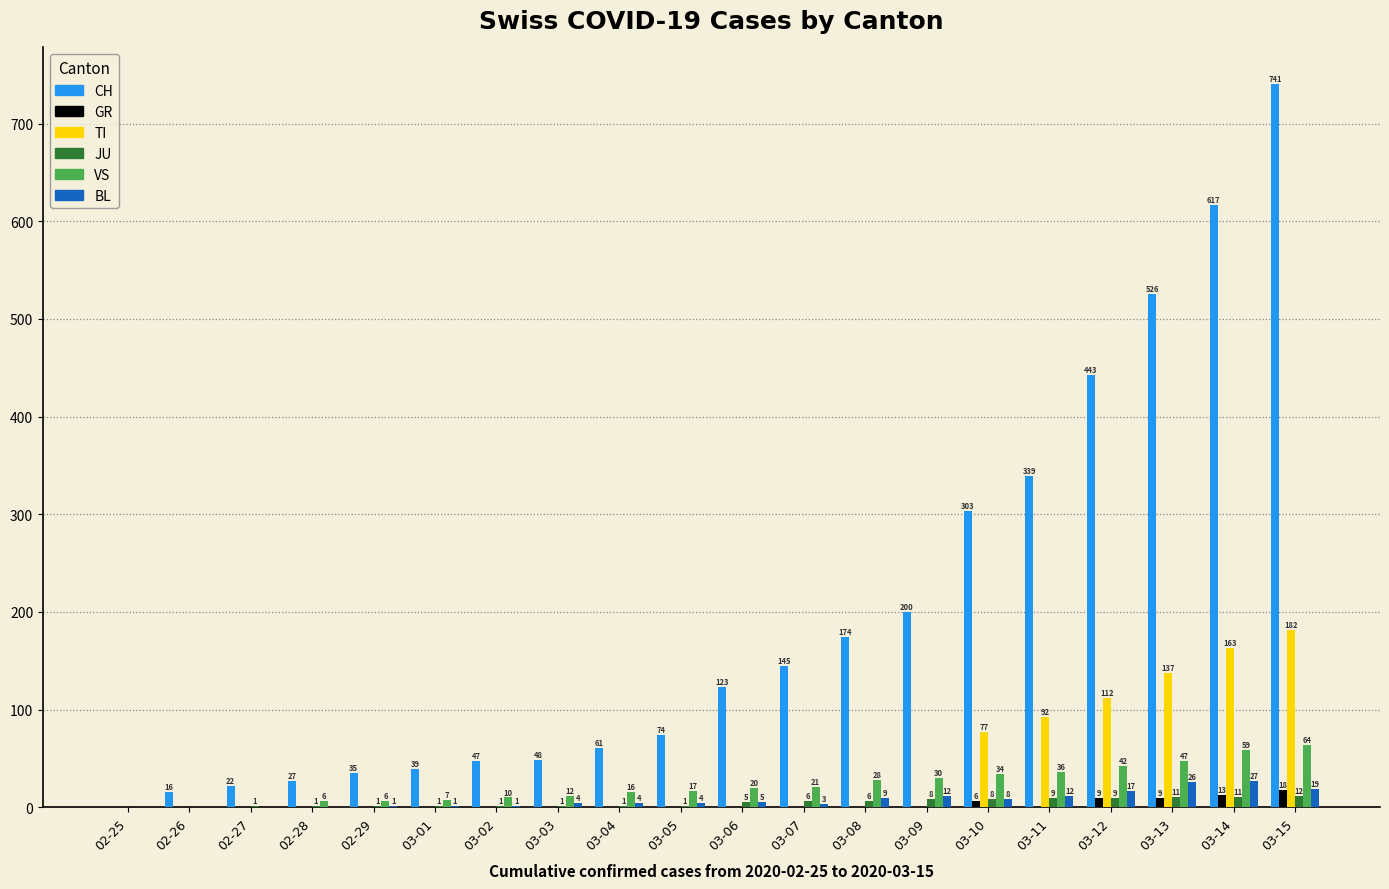

What is the sum of all BL values?

153